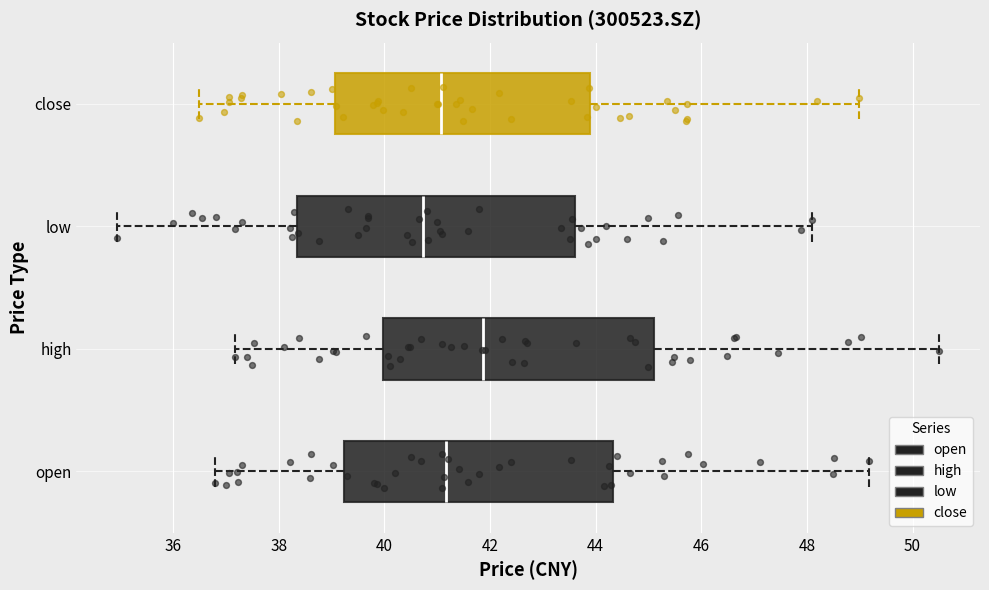

Reading bottom to top, read every box against the x-axis: the position of its median line, the range the box covers, and the ends of its whiskers. The values are not printed on the chart, so give them approximately, as read against the axis.

open: median 41.2, box 39.2 to 44.4, whiskers 36.8 to 49.2
high: median 41.8, box 40.0 to 45.2, whiskers 37.2 to 50.6
low: median 40.8, box 38.4 to 43.6, whiskers 35.0 to 48.2
close: median 41.0, box 39.0 to 44.0, whiskers 36.4 to 49.0